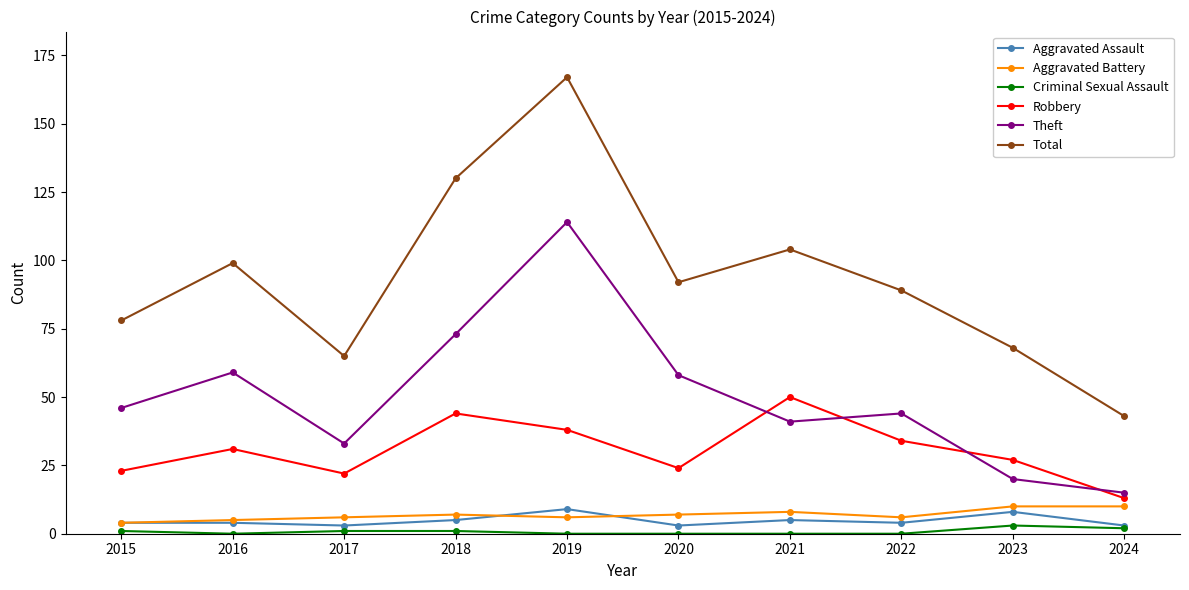

What is the difference between the second highest and second lowest values in the Aggravated Battery series?

5